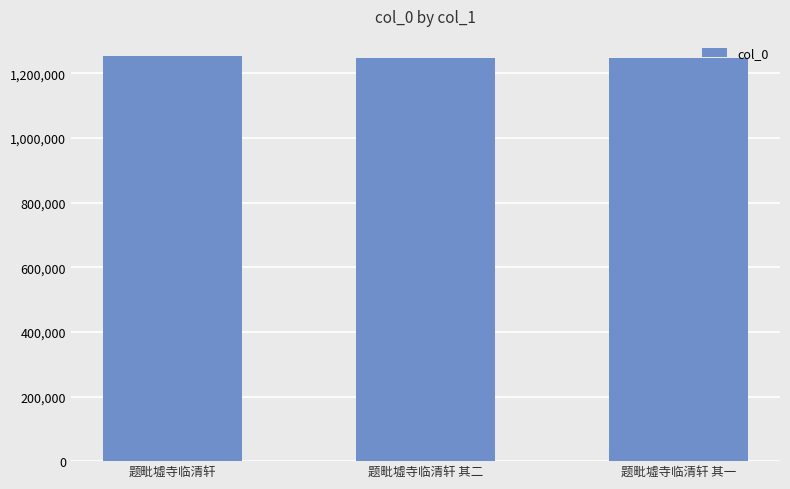

What is the change in value from 题毗墟寺临清轩 其二 to 题毗墟寺临清轩 其一?

-1